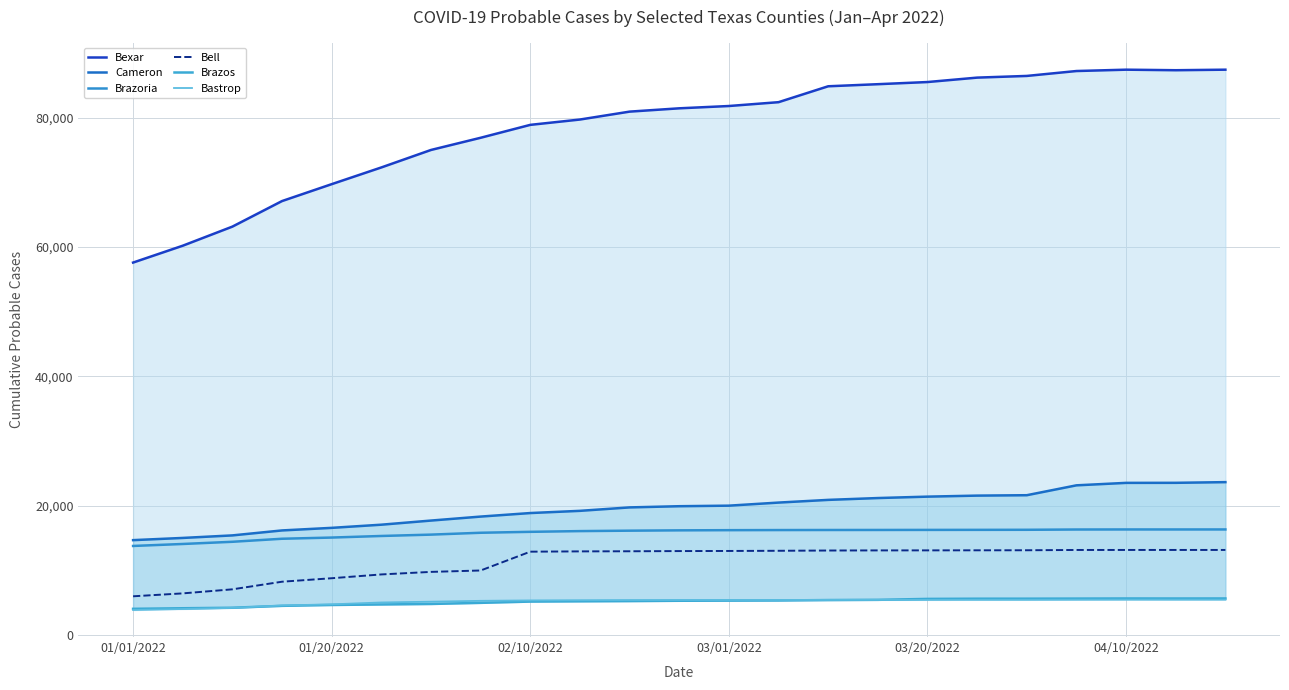

The Bell series shows 6012 at 01/01/2022. True or false?

True